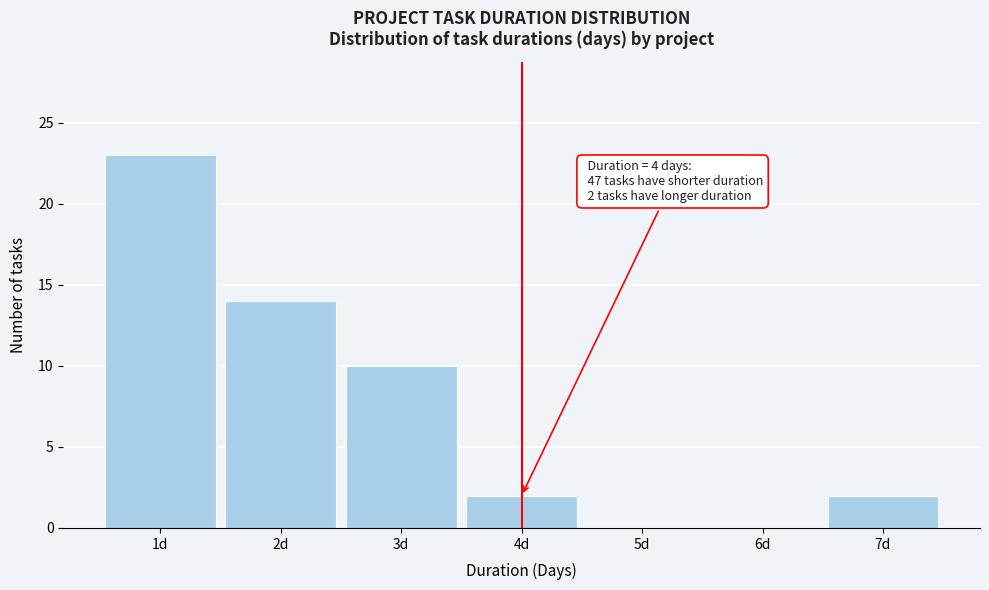

Which range on the x-axis has the tallest bar?

0.5 to 1.5